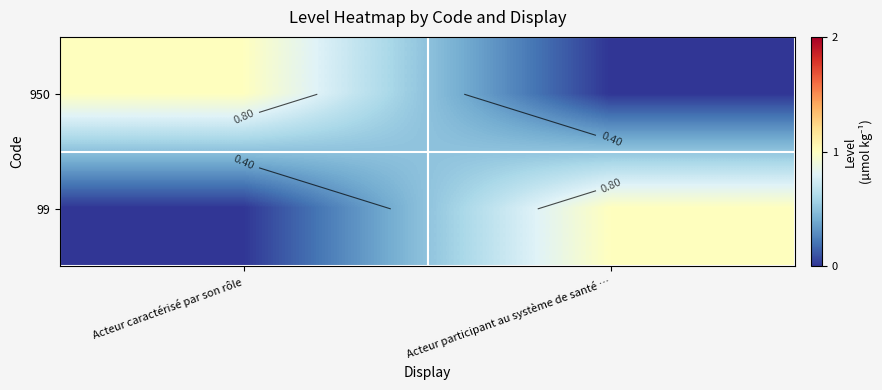

True or false: 99 has a value of 1 at Acteur caractérisé par son rôle.

False